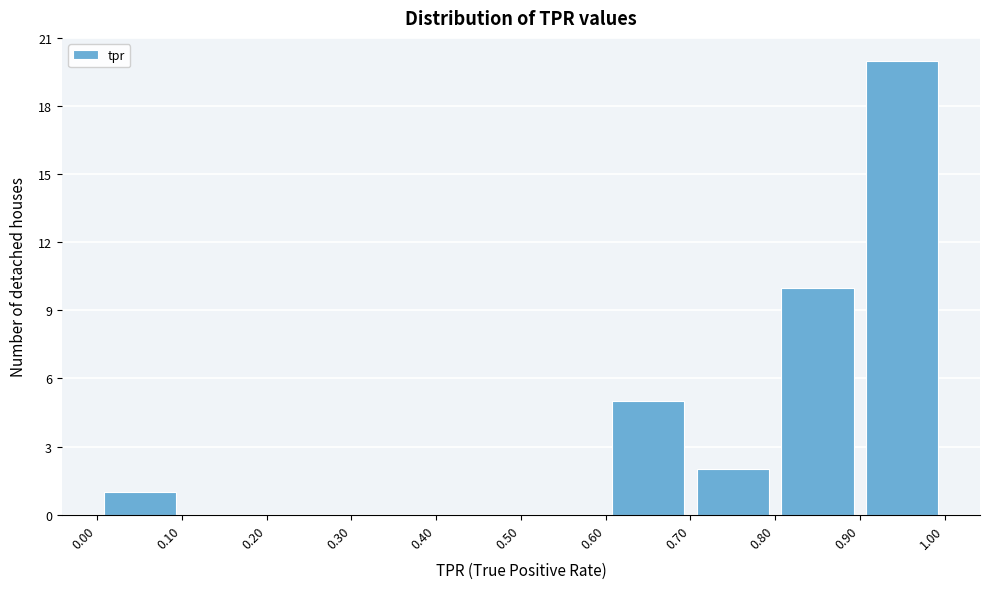

Reading left to right, list every bar in this chart as the range it spans on the x-axis followed by its height. The values are not printed on the chart, so give them approximately, as read against the axis.

0.00 to 0.10: 1
0.10 to 0.20: 0
0.20 to 0.30: 0
0.30 to 0.40: 0
0.40 to 0.50: 0
0.50 to 0.60: 0
0.60 to 0.70: 5
0.70 to 0.80: 2
0.80 to 0.90: 10
0.90 to 1.00: 20